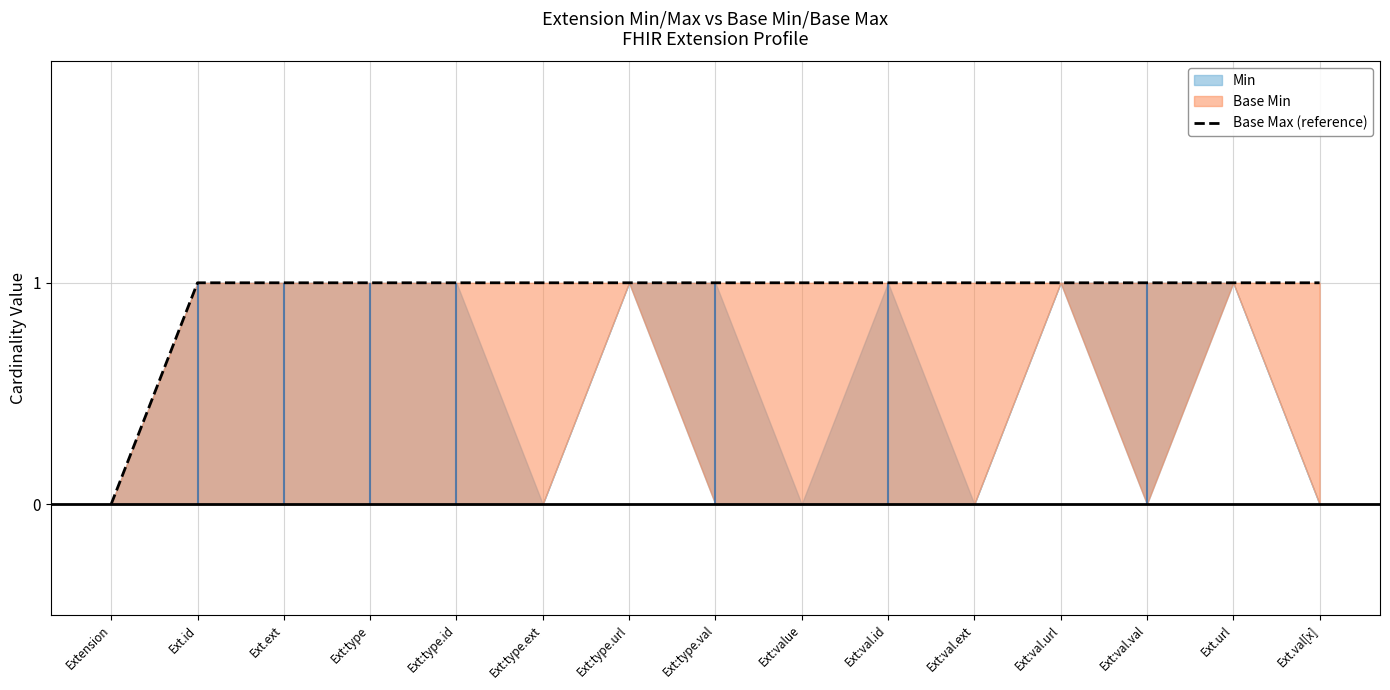

Which has a higher value, Ext.val[x] or Ext:type.url?

Ext.val[x]